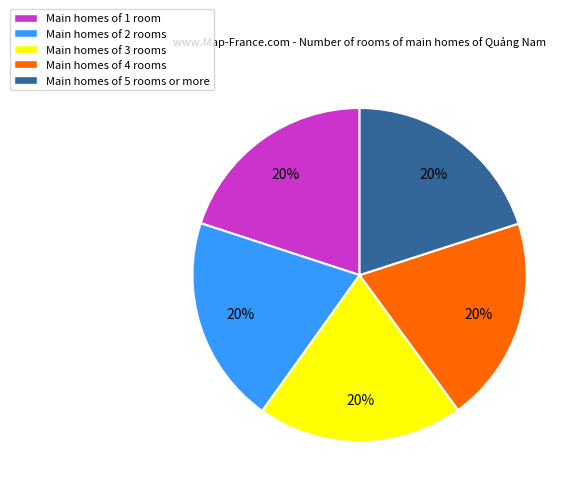

What percentage is the Main homes of 2 rooms slice, to the nearest percent?

20%